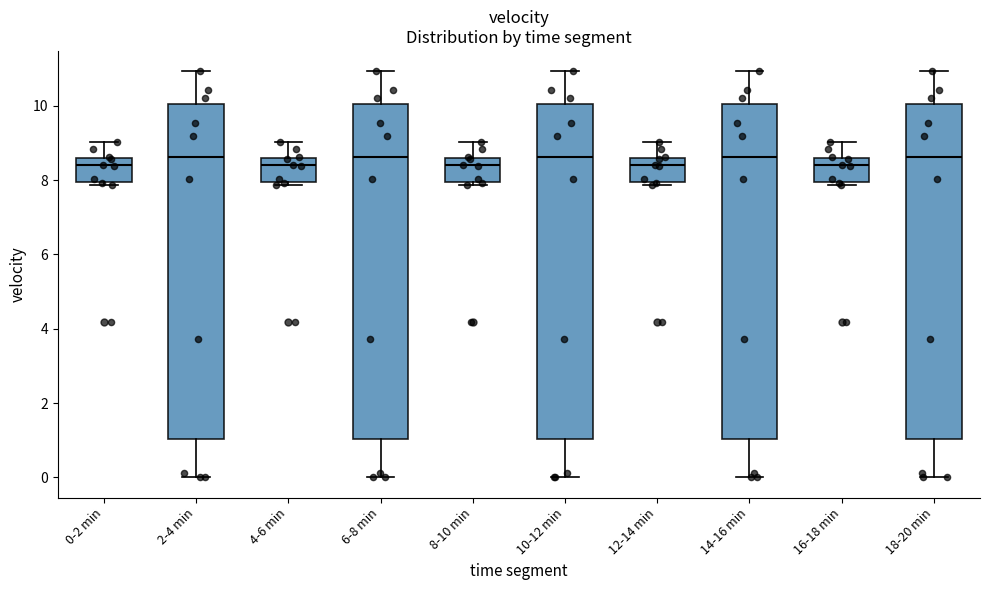

Reading left to right, read every box against the y-axis: the position of its median line, the range the box covers, and the ends of its whiskers. The values are not printed on the chart, so give them approximately, as read against the axis.

0-2 min: median 8.4, box 8.0 to 8.6, whiskers 7.8 to 9.0
2-4 min: median 8.6, box 1.0 to 10.0, whiskers 0.0 to 11.0
4-6 min: median 8.4, box 8.0 to 8.6, whiskers 7.8 to 9.0
6-8 min: median 8.6, box 1.0 to 10.0, whiskers 0.0 to 11.0
8-10 min: median 8.4, box 8.0 to 8.6, whiskers 7.8 to 9.0
10-12 min: median 8.6, box 1.0 to 10.0, whiskers 0.0 to 11.0
12-14 min: median 8.4, box 8.0 to 8.6, whiskers 7.8 to 9.0
14-16 min: median 8.6, box 1.0 to 10.0, whiskers 0.0 to 11.0
16-18 min: median 8.4, box 8.0 to 8.6, whiskers 7.8 to 9.0
18-20 min: median 8.6, box 1.0 to 10.0, whiskers 0.0 to 11.0